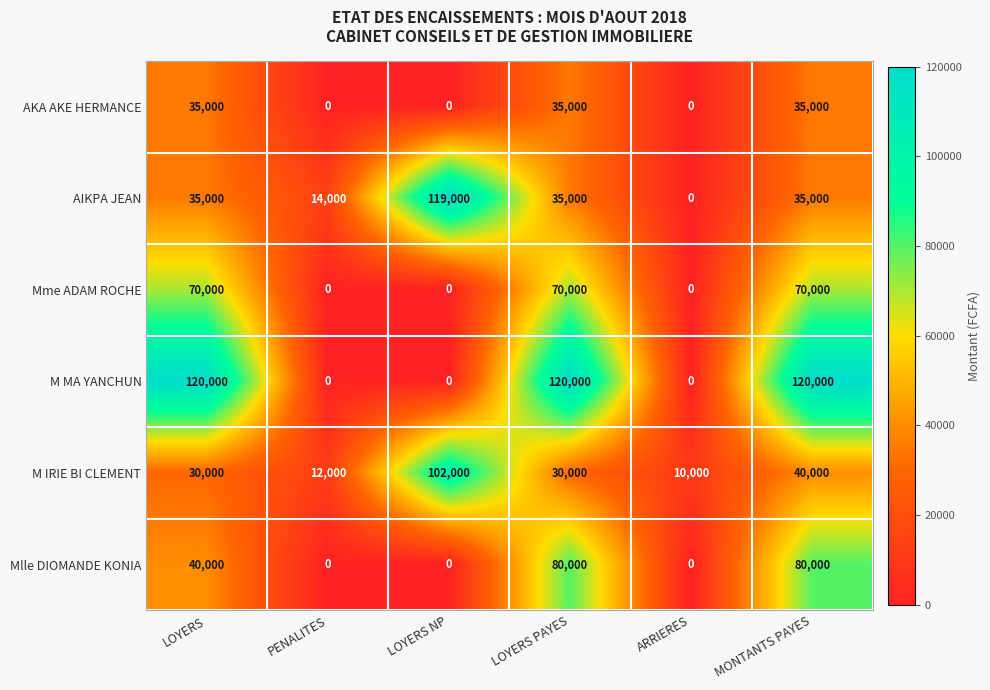

How many distinct data groups are displayed?

6